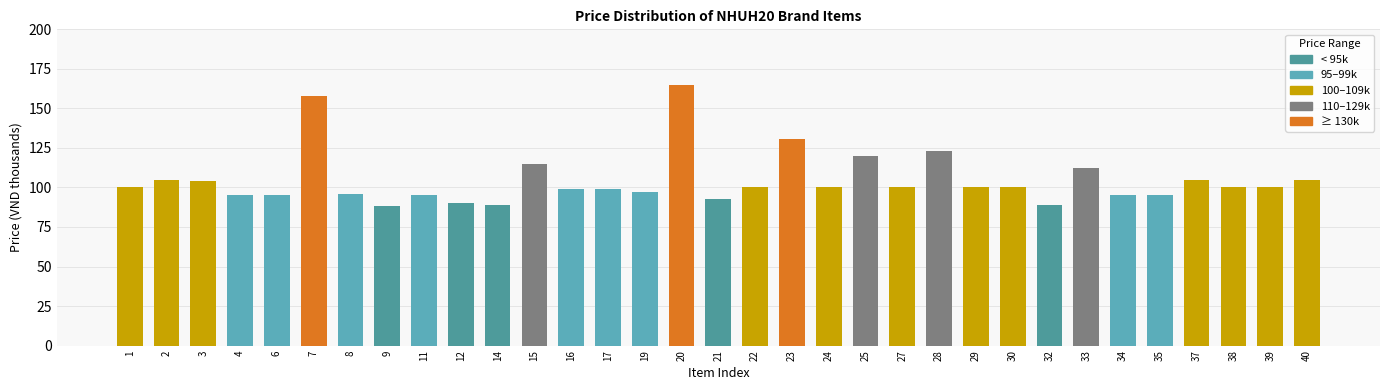

What is the difference between the values at 25 and 17?

21.0